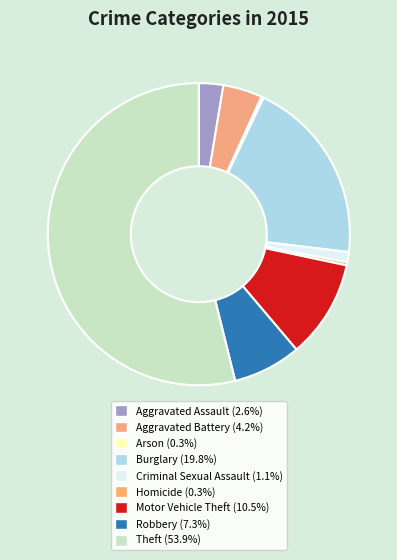

The Criminal Sexual Assault slice represents 11% of the pie. True or false?

False